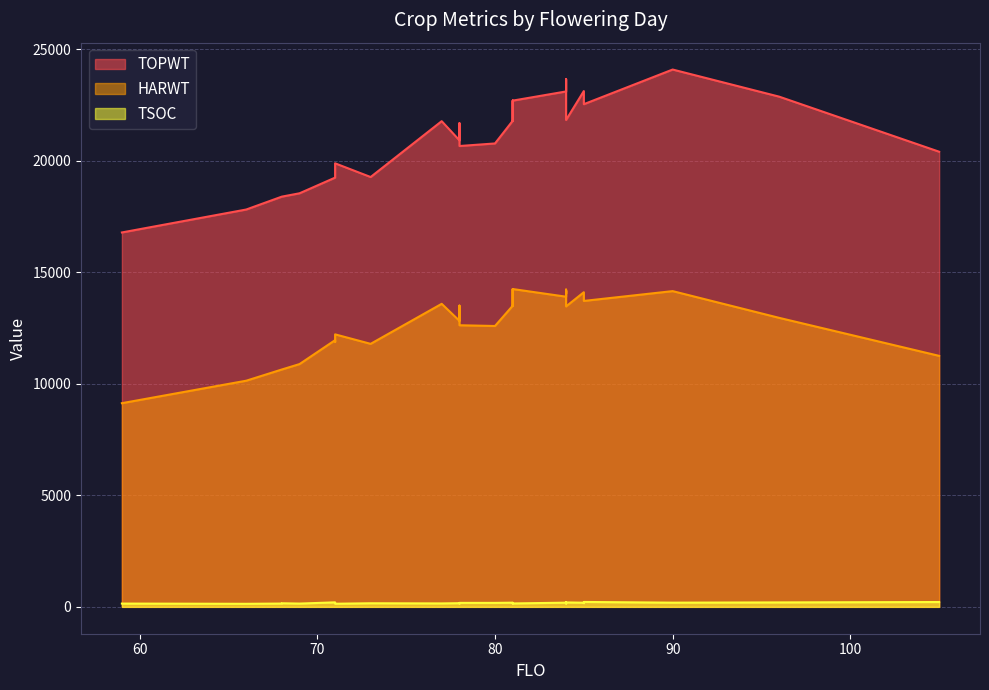

True or false: TSOC and TOPWT cross at least once.

False